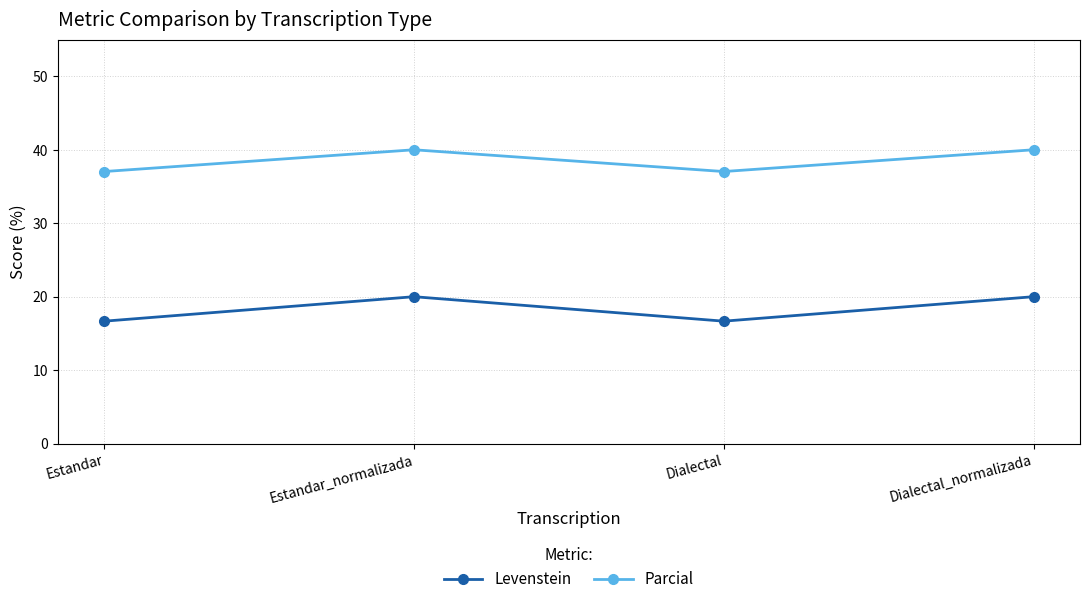

True or false: Levenstein and Parcial cross at least once.

False